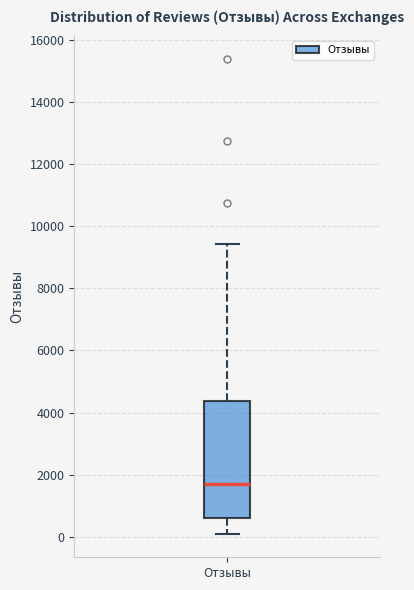

Read this box plot against the y-axis: the position of the median line, the range covered by the box, and the ends of both whiskers. The values are not printed on the chart, so give them approximately, as read against the axis.

median 1600, box 600 to 4400, whiskers 200 to 9400